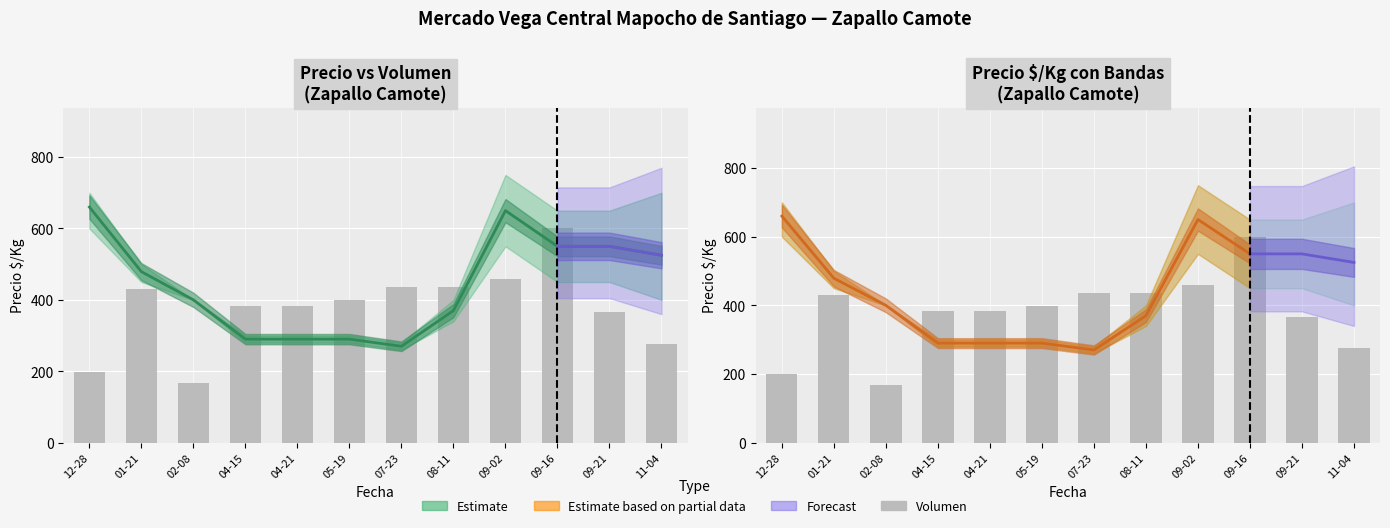

Reading left to right, what are all the values shown in this chart?

Volumen: 199.2	430.3	167.3	382.5	382.5	398.4	435.1	435.1	459.8	600.0	366.5	276.5
Precio promedio ponderado: 660.0	479.0	400.0	290.0	290.0	290.0	270.0	370.0	650.0	550.0	550.0	525.0